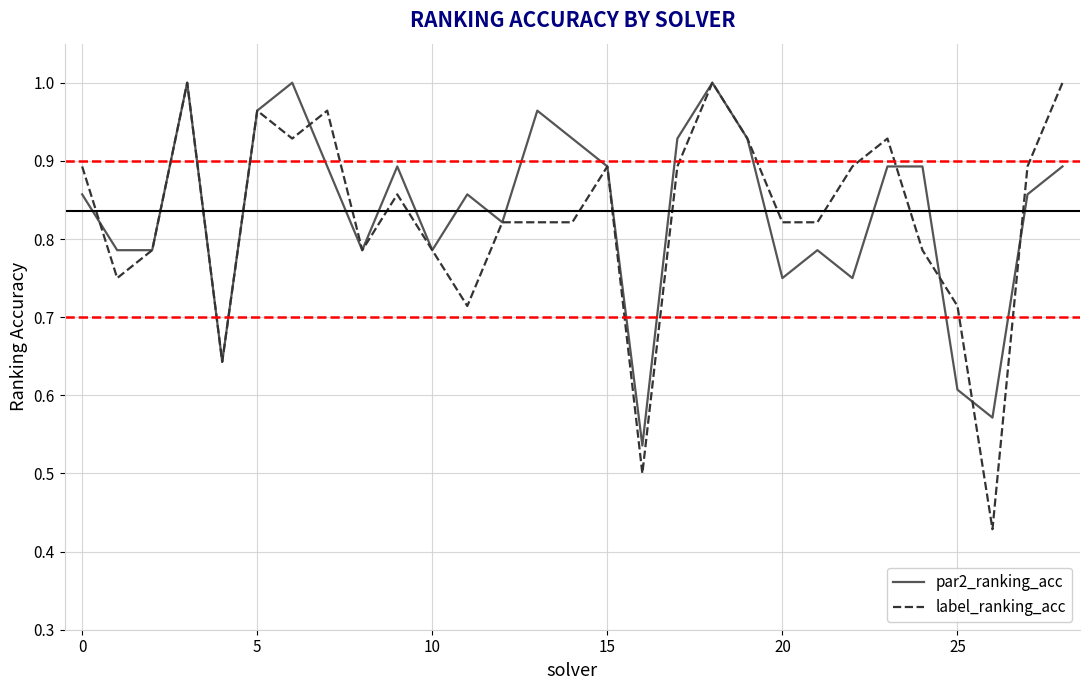

Which series has the largest total across all categories?

par2_ranking_acc